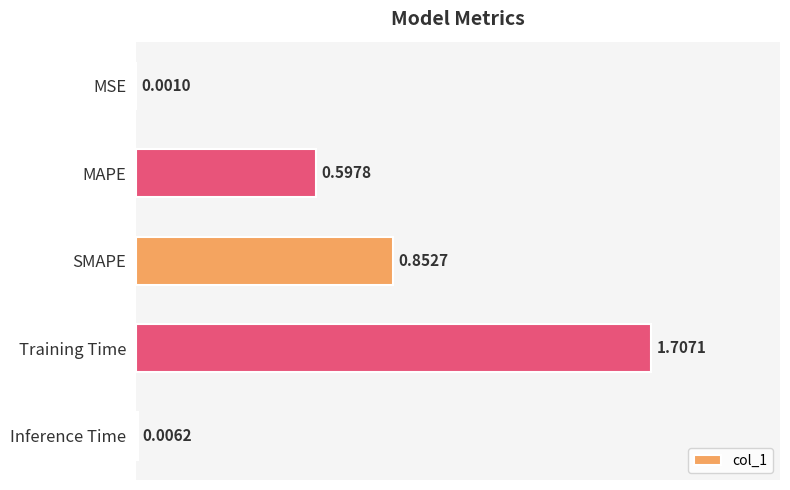

Where is the data nearest to the value 0?

MSE